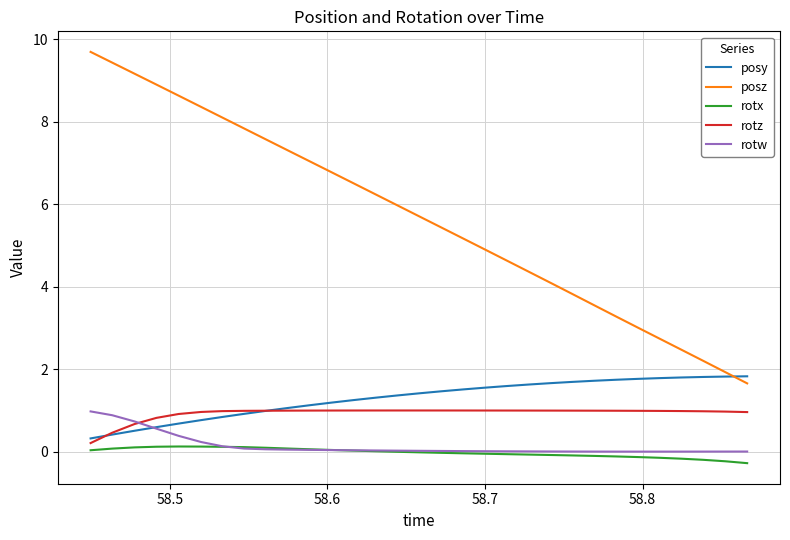

True or false: posz and rotw intersect in this chart.

False